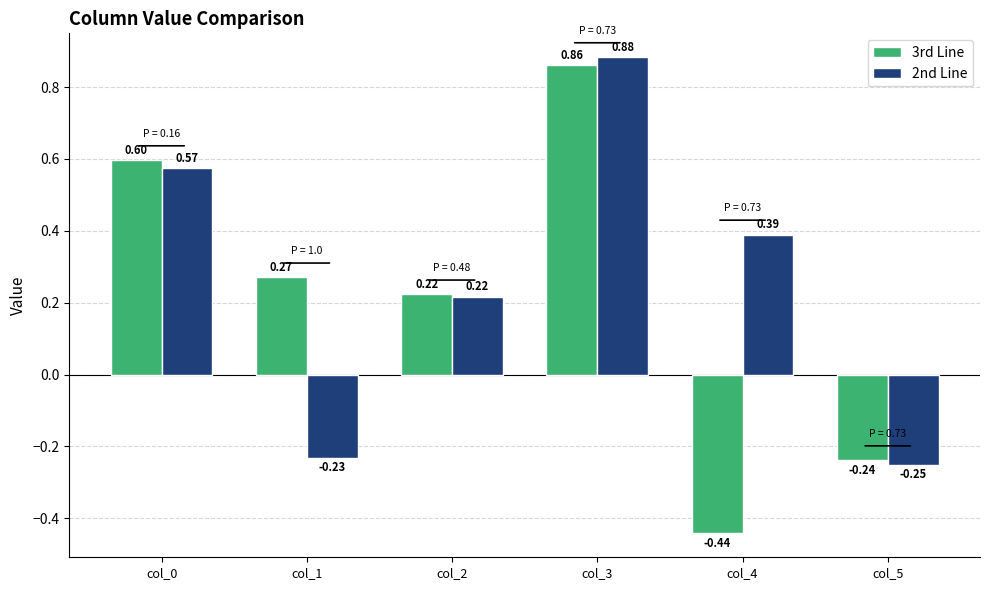

At which category does the chart reach its minimum across all series?

col_4